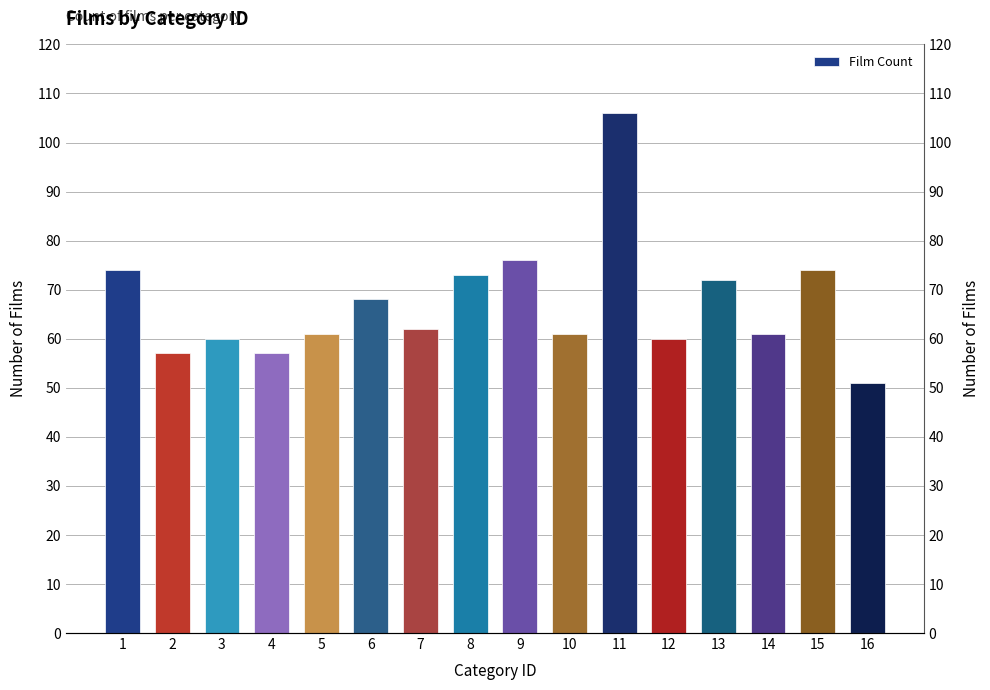

At which category does the chart reach its minimum across all series?

16